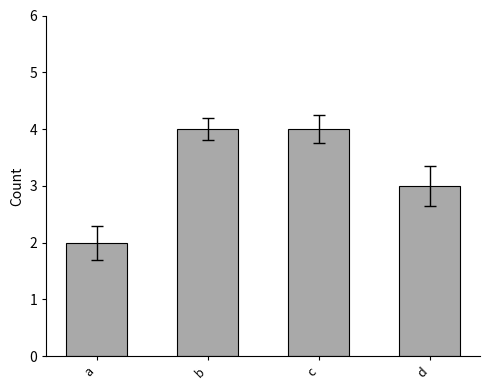

True or false: the data shows 3 at d.

True